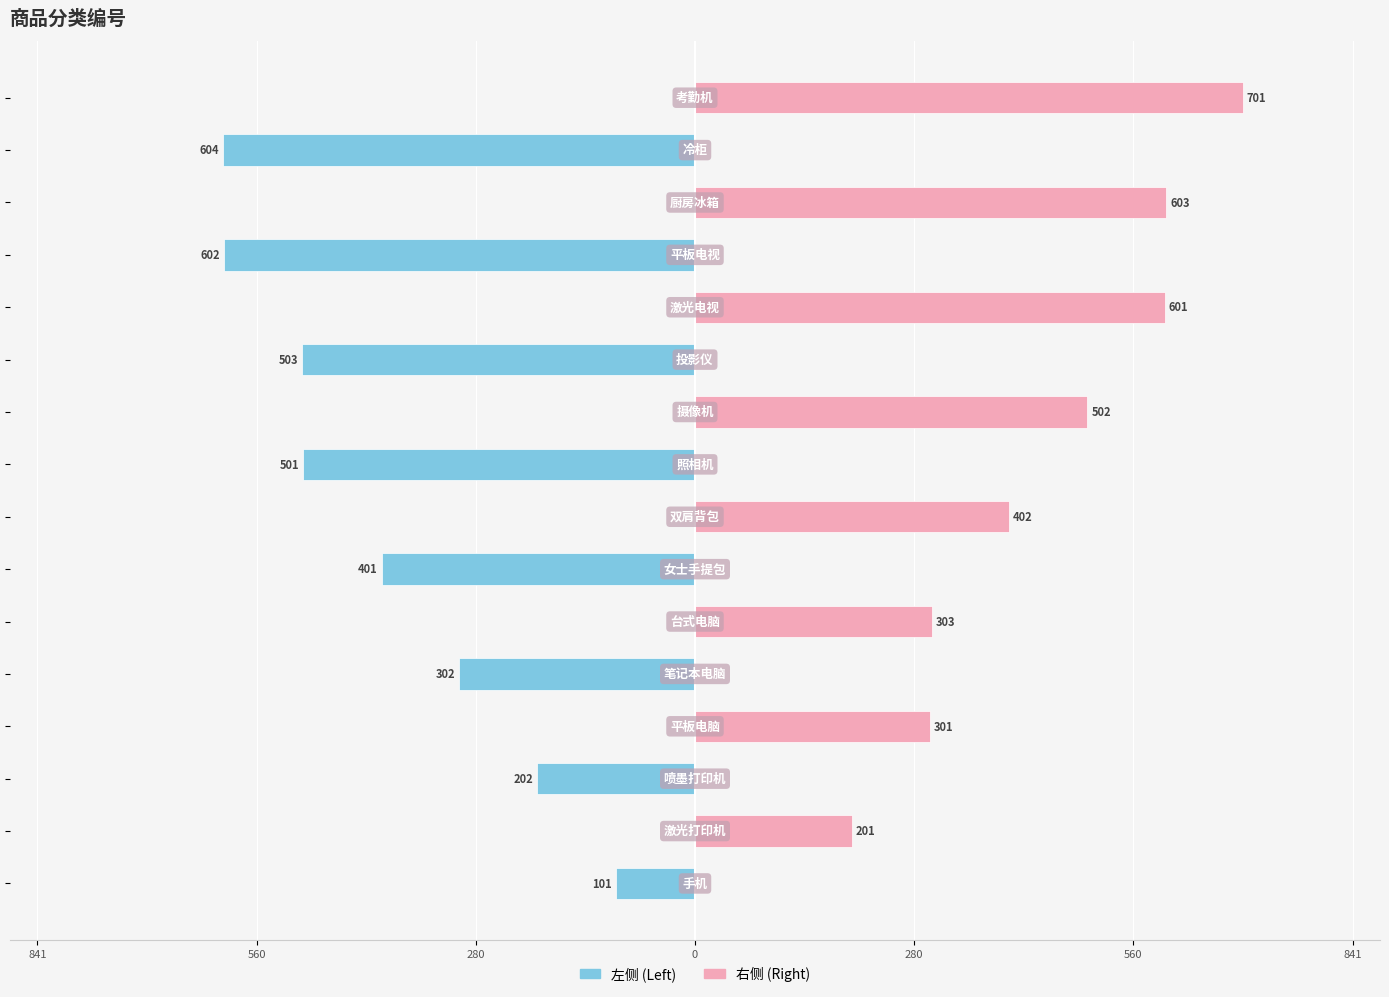

Which series changed the most between 841 and 560?

右侧 (Right)